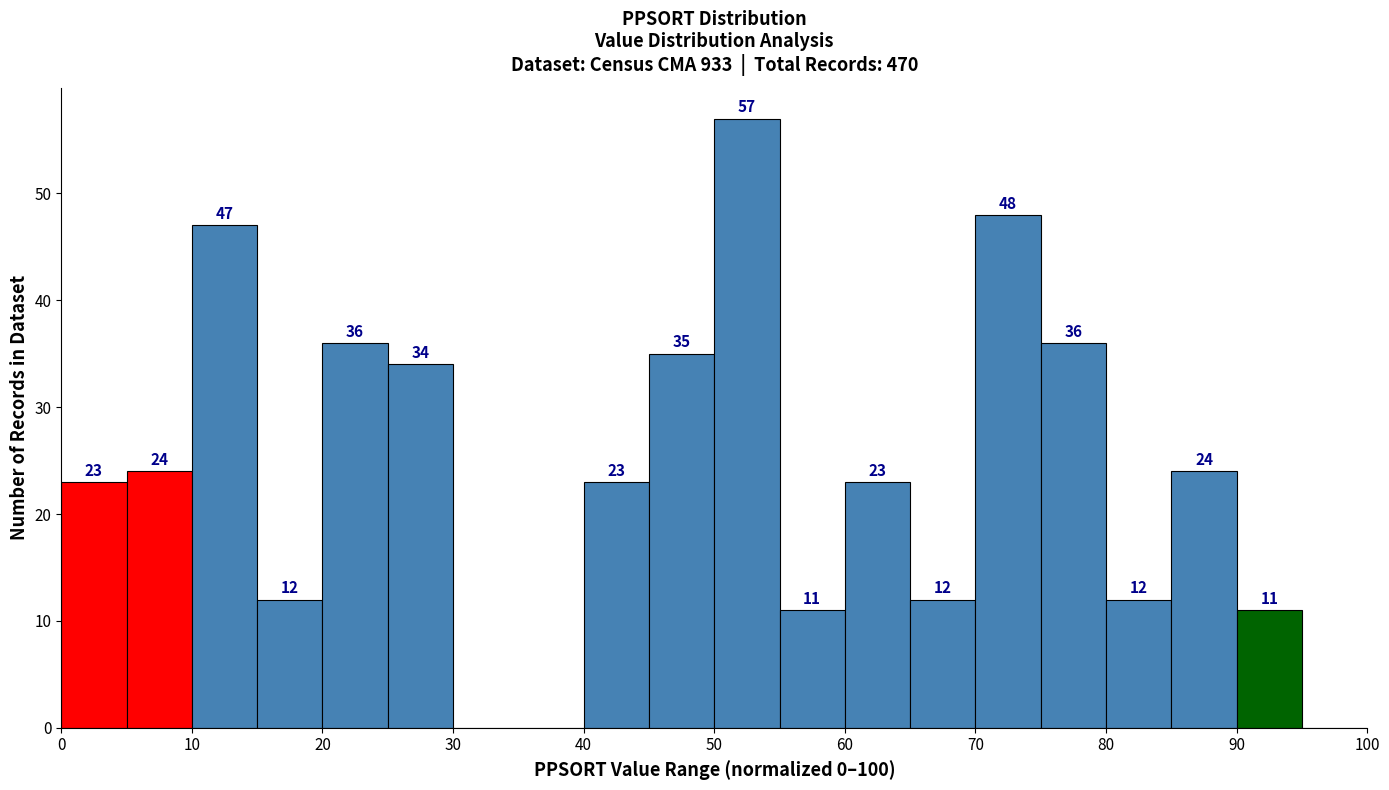

Over which range of the x-axis is the bar tallest?

50 to 55